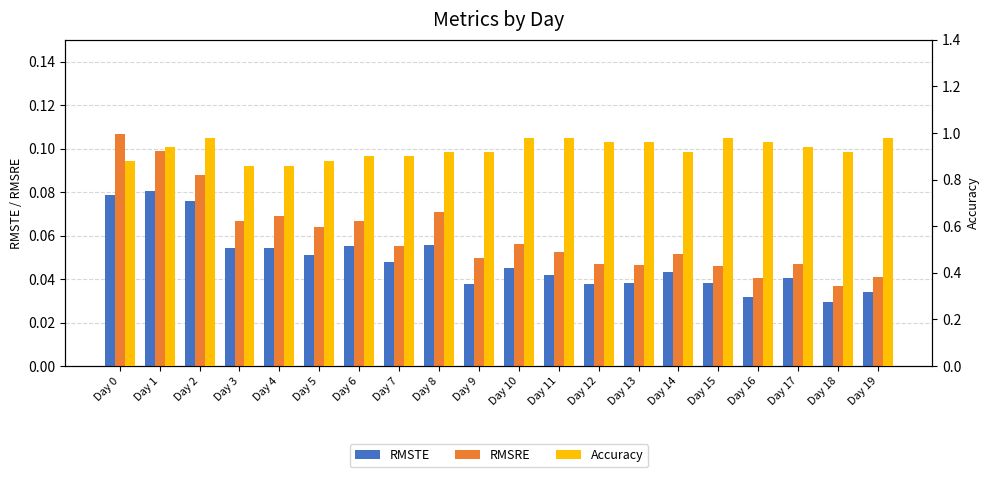

Rank the series by their maximum value, from lowest to highest.

RMSTE, RMSRE, Accuracy